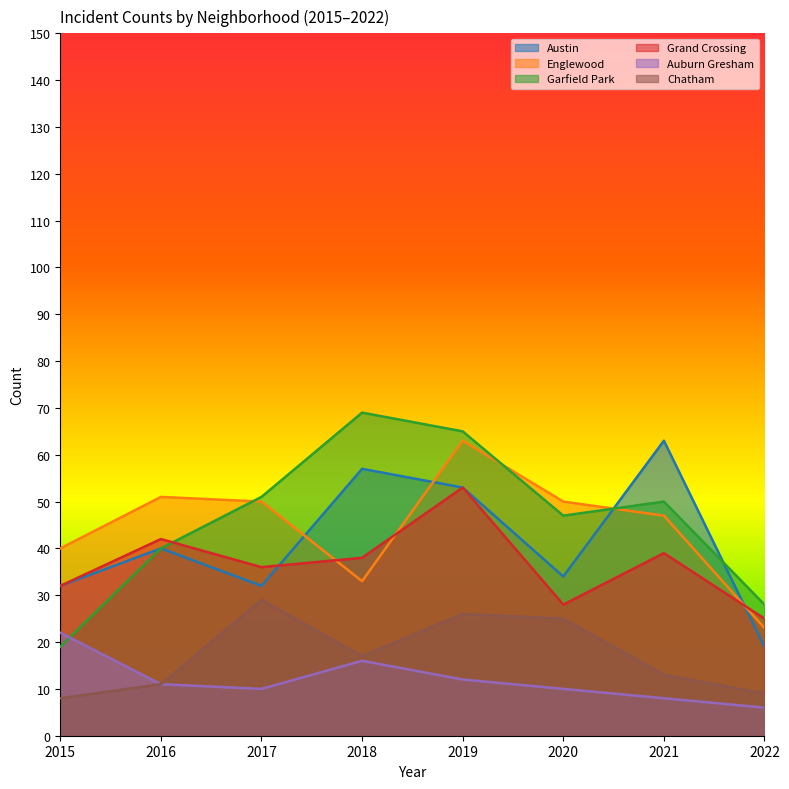

True or false: Auburn Gresham and Grand Crossing intersect in this chart.

False